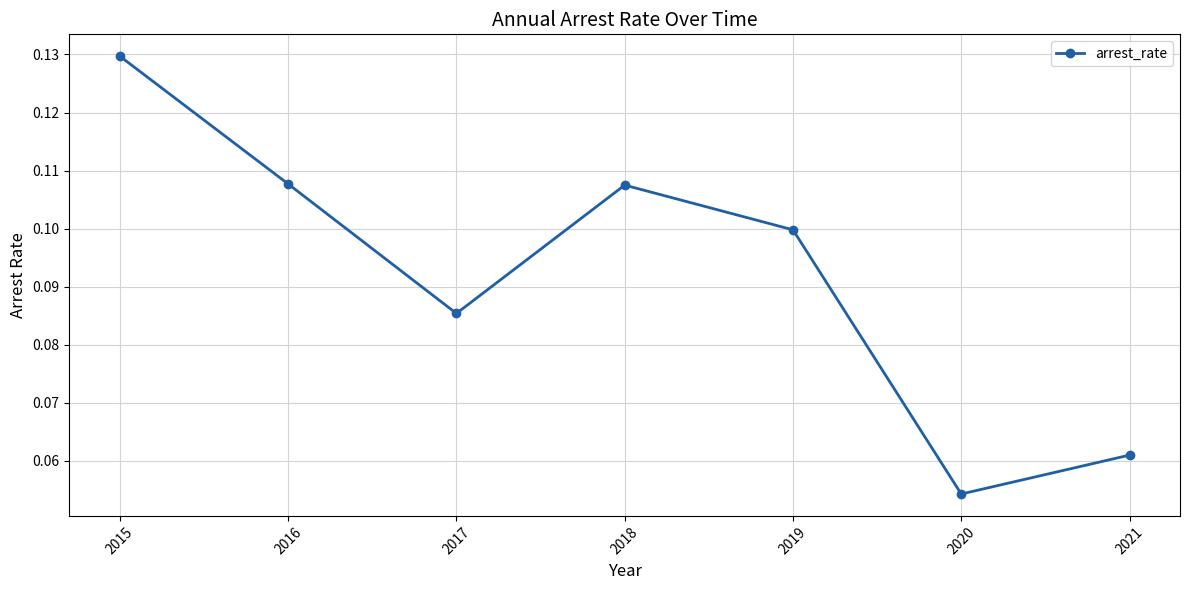

Which has a higher value, 2016 or 2021?

2016